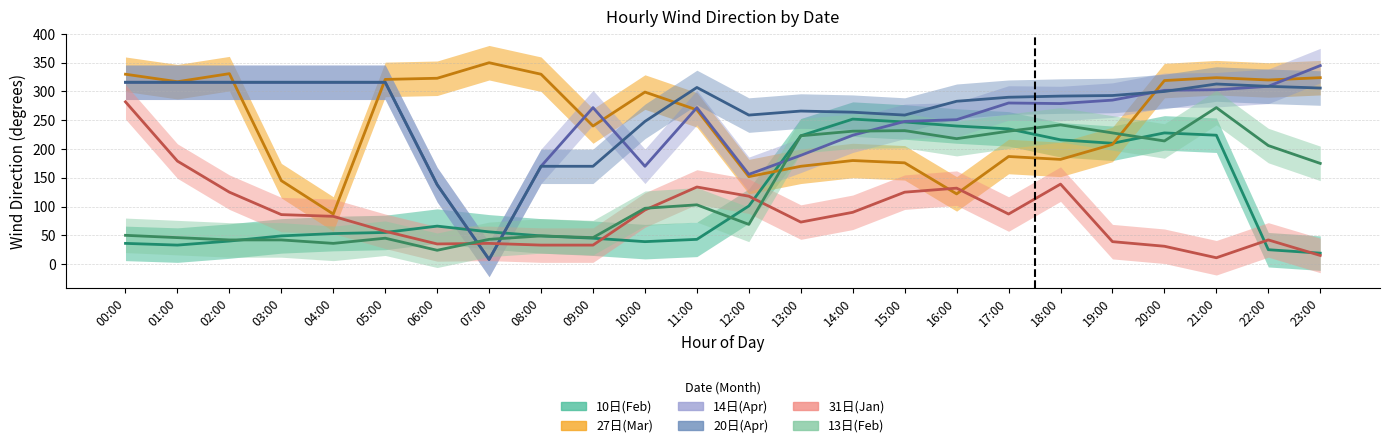

Which category has the highest value in the 14日(Apr) series?

23:00